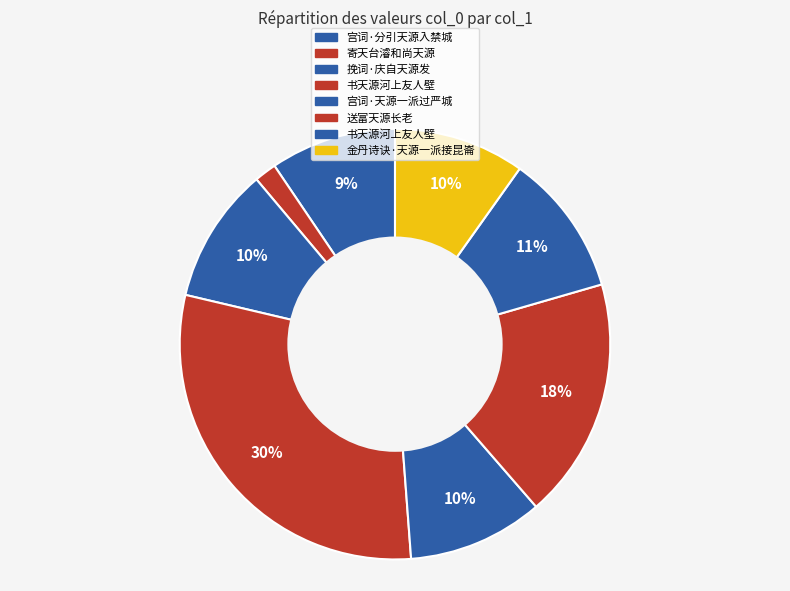

Count the number of slices in the pie.

8